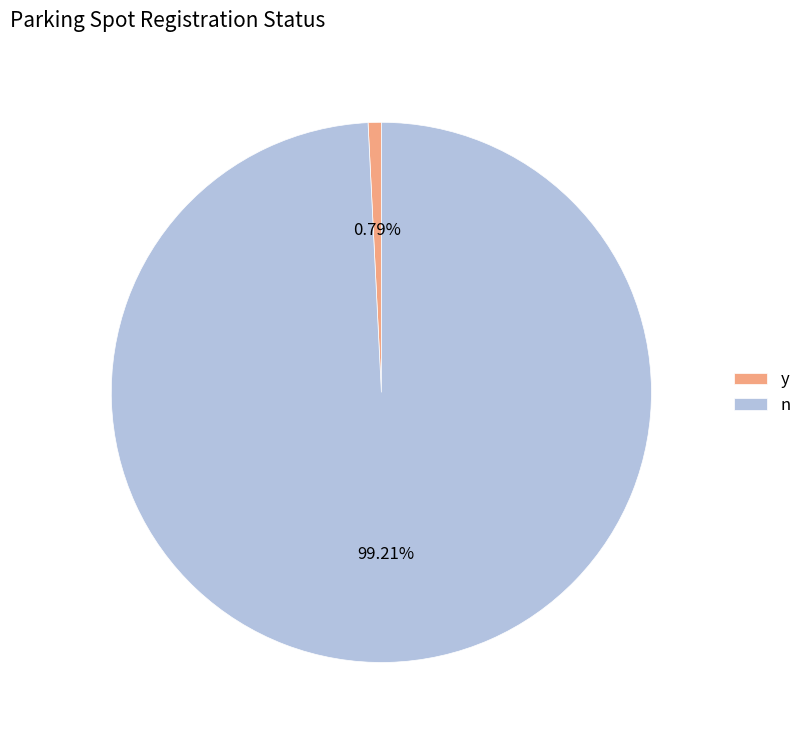

To the nearest percent, what portion does y represent?

1%